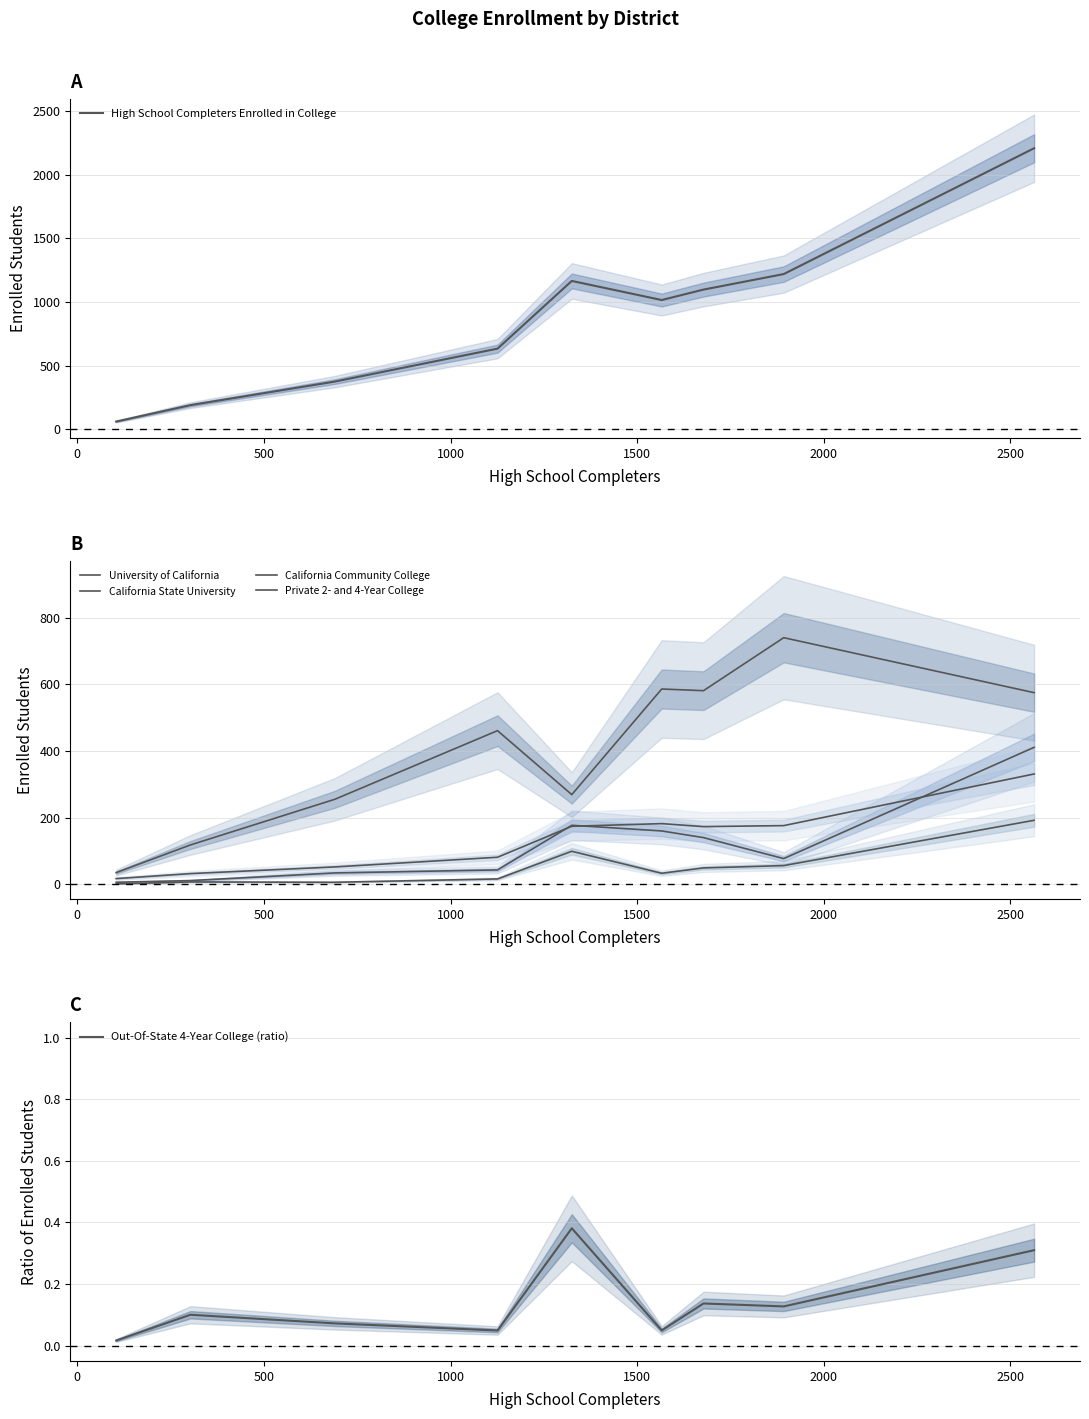

Reading left to right, what are all the values shown in this chart?

High School Completers Enrolled in College: 61.0	190.0	375.0	634.0	1166.0	1016.0	1098.0	1220.0	2209.0
University of California: 6.0	11.0	34.0	43.0	177.0	160.0	140.0	77.0	411.0
California State University: 17.0	32.0	52.0	81.0	174.0	182.0	173.0	176.0	331.0
California Community College: 35.0	118.0	255.0	461.0	269.0	586.0	581.0	740.0	575.0
Private 2- and 4-Year College: 1.0	7.0	6.0	16.0	99.0	33.0	49.0	56.0	192.0
Out-Of-State 4-Year College (ratio): 0.0	0.1	0.1	0.0	0.4	0.0	0.1	0.1	0.3